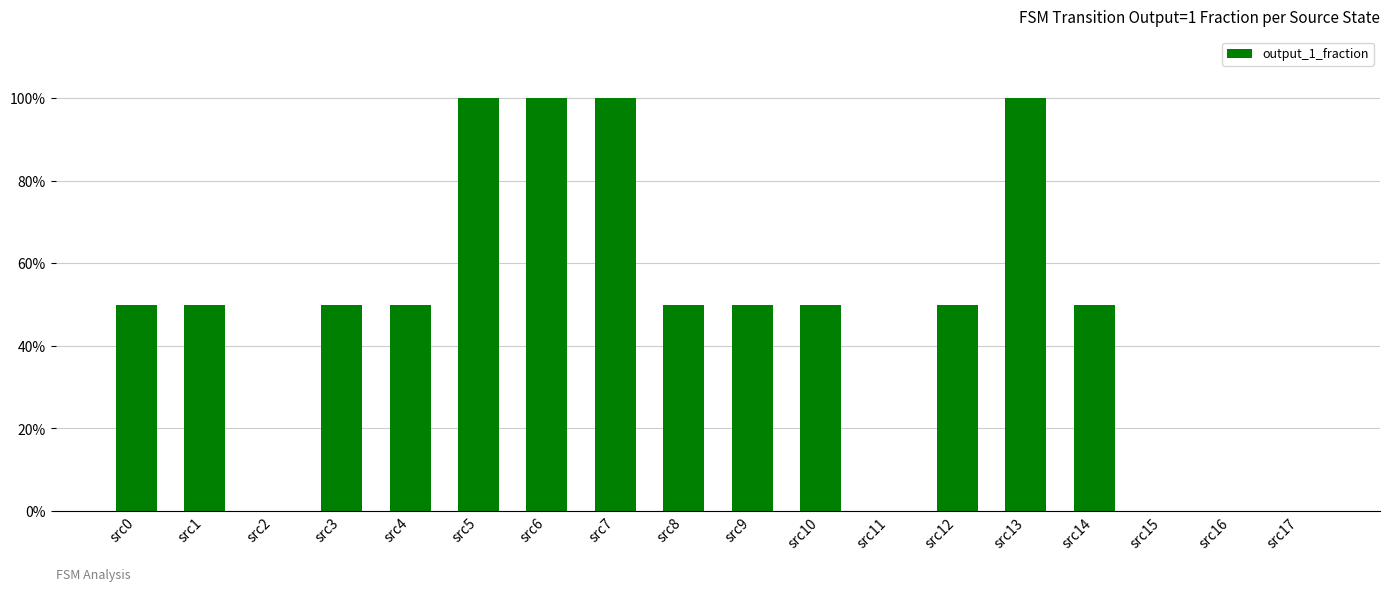

How many values exceed 0?

13